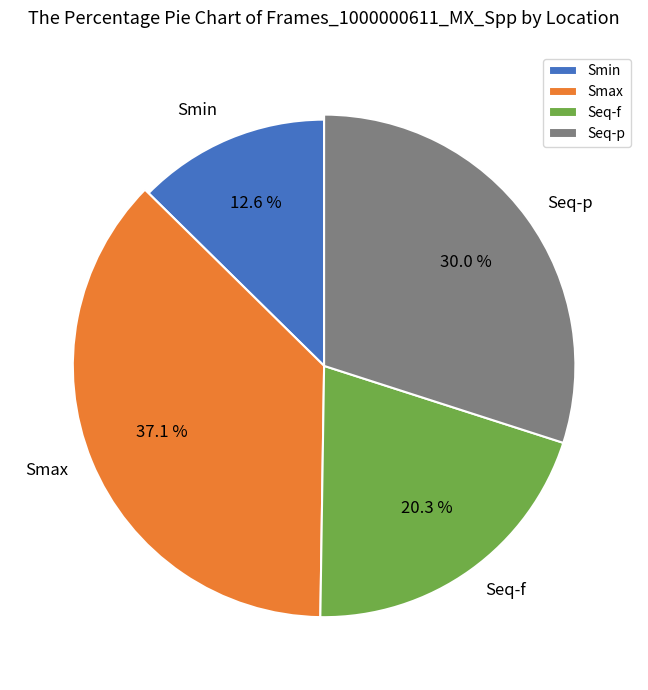

Which slice is the largest?

Smax